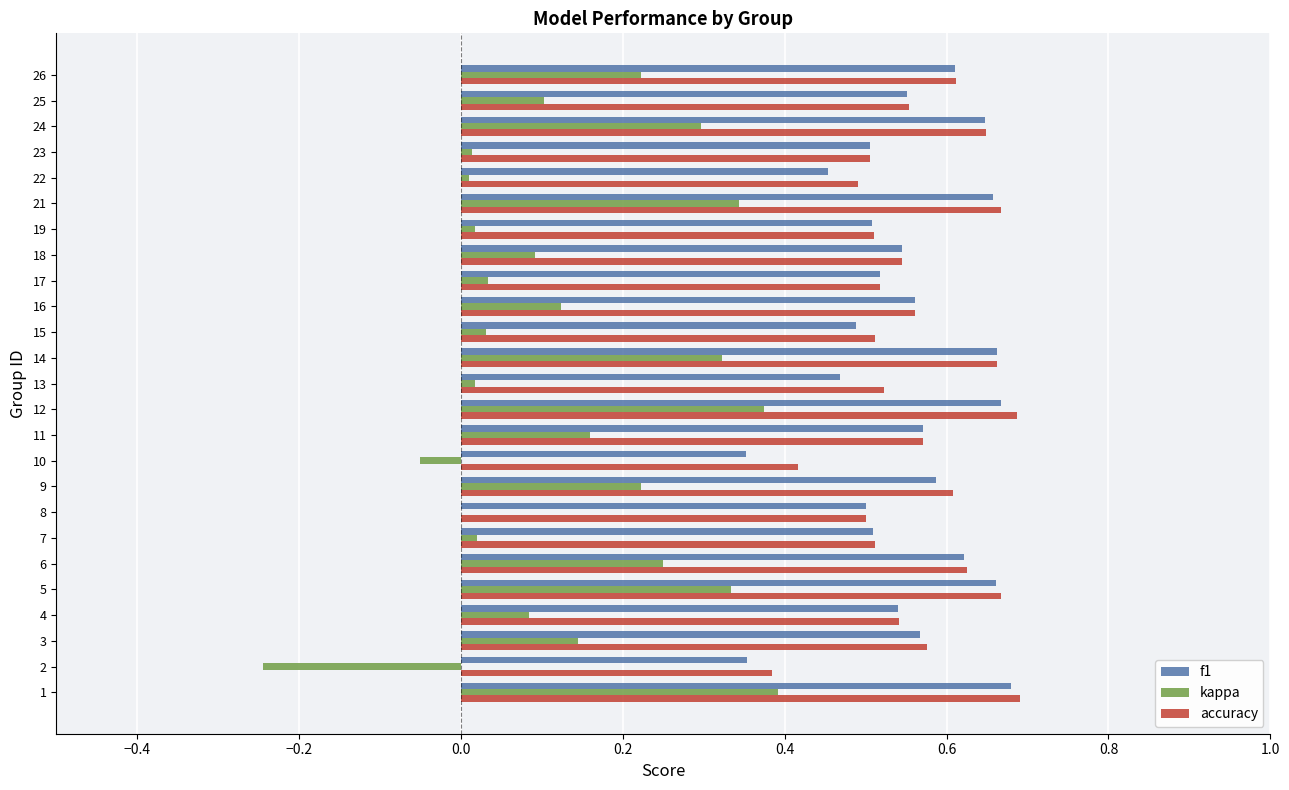

What is the sum of all kappa values?

3.3